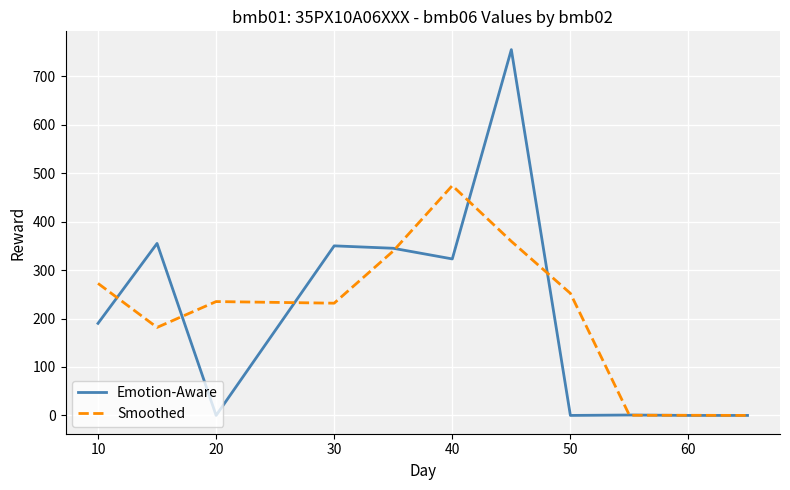

Rank the series by their maximum value, from highest to lowest.

Emotion-Aware, Smoothed